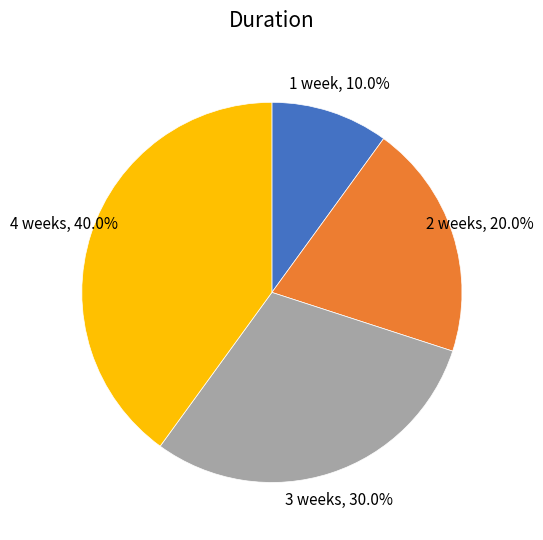

Does any single category account for the majority?

No